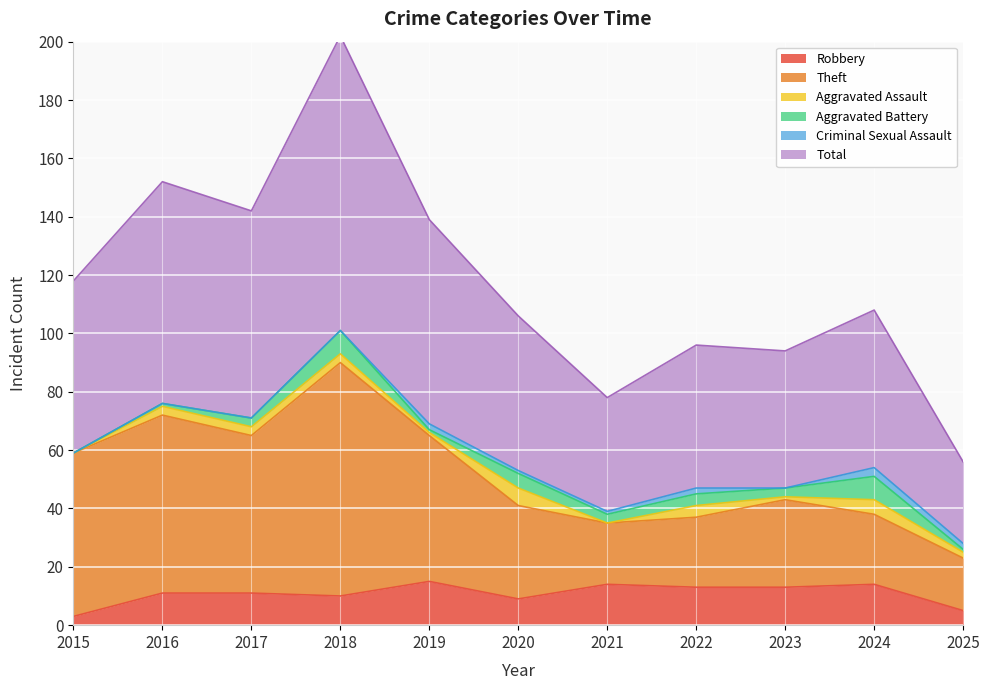

Is the value of Robbery at 2015 greater than the value of Total at 2024?

No